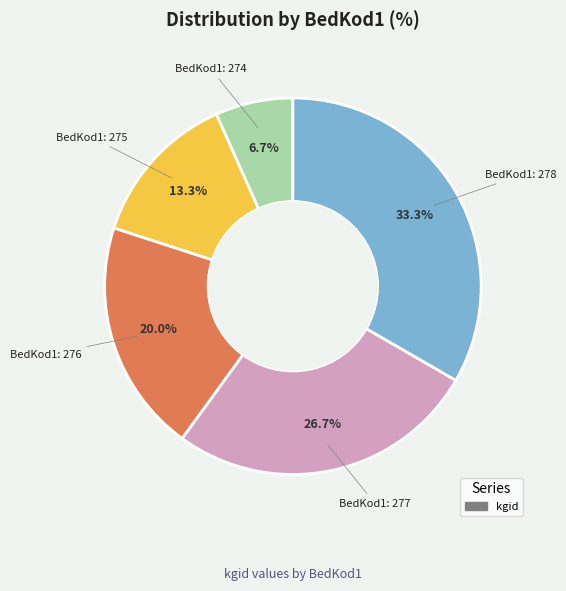

To the nearest percent, what is the difference between the largest and smallest slice percentages?

27%